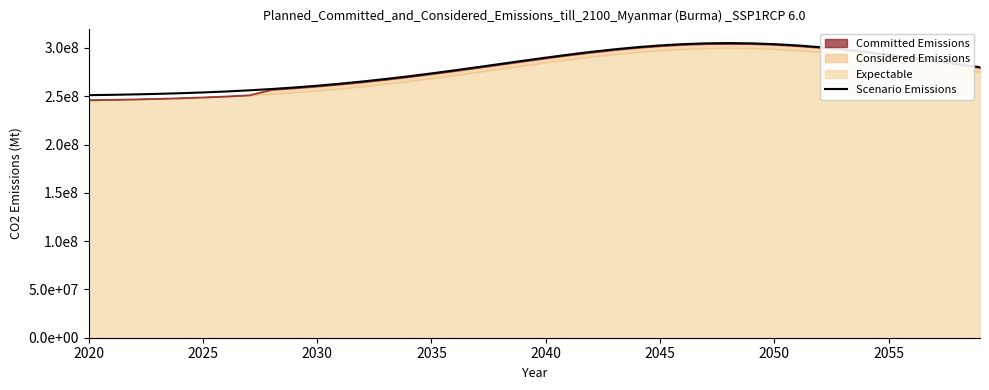

What is the sum of all values?

11203349360.6